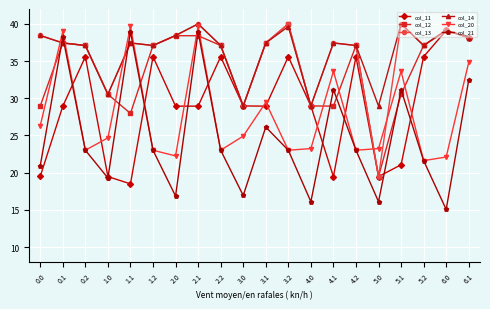

At which category does the chart reach its minimum across all series?

6.0